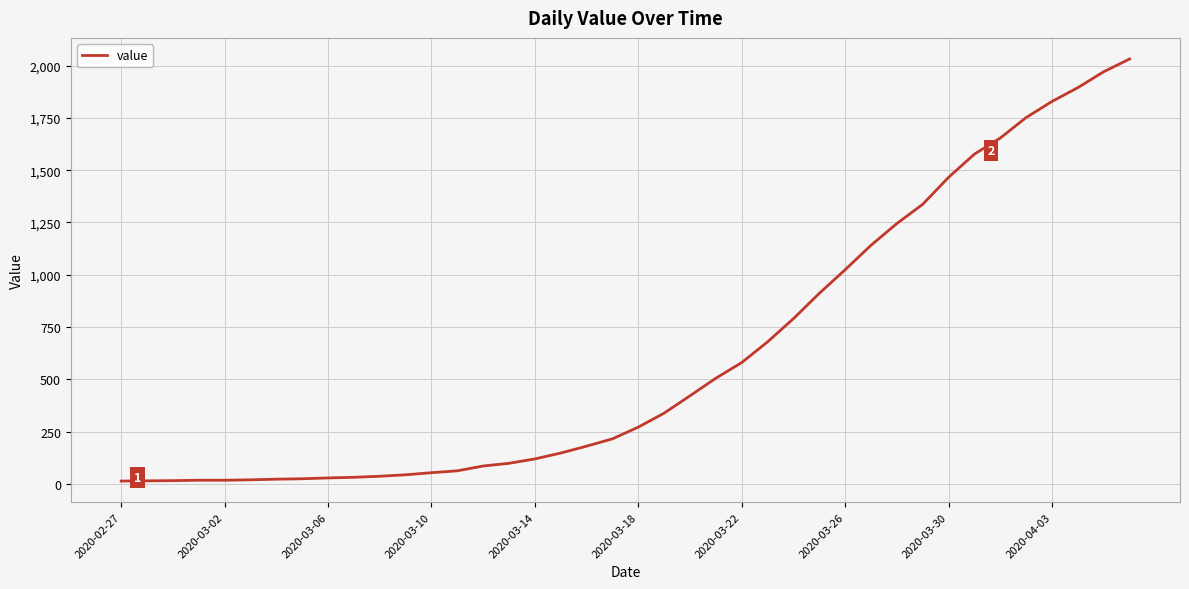

What is the minimum value shown in the chart?

13